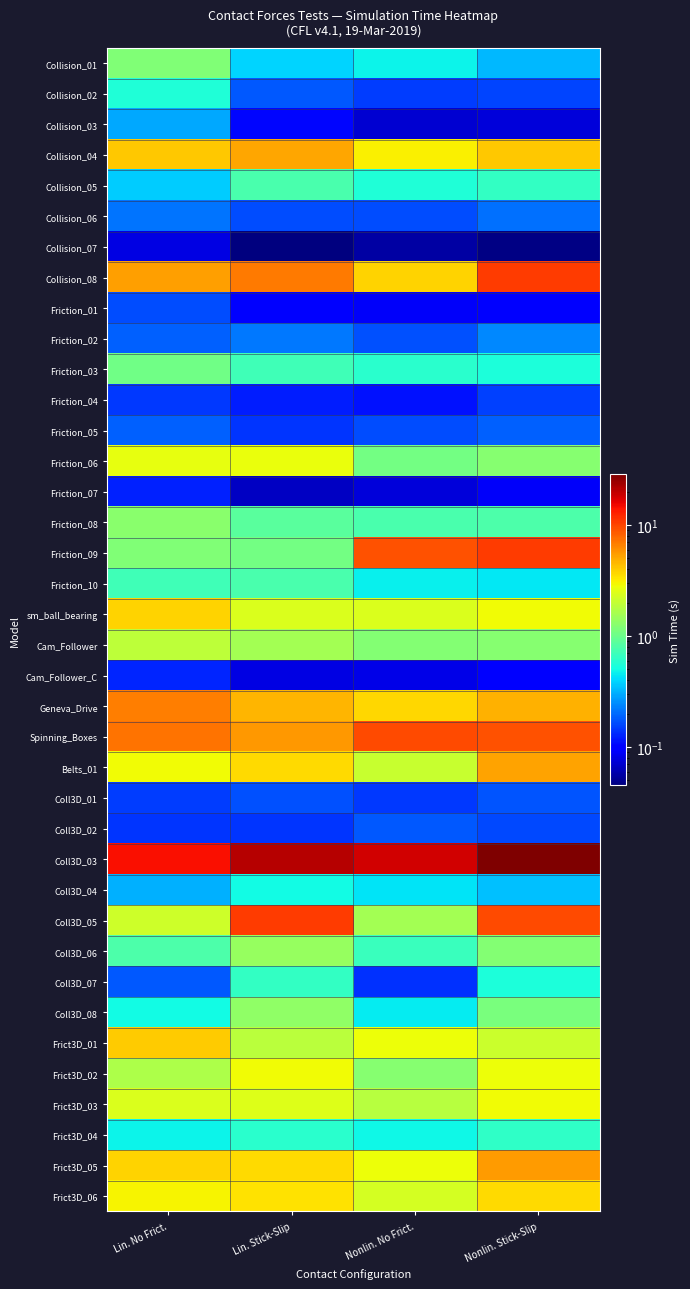

List the series in order of their peak value, highest first.

Coll3D_03, Collision_08, Friction_09, Coll3D_05, Spinning_Boxes, Geneva_Drive, Frict3D_05, Belts_01, Collision_04, Frict3D_01, sm_ball_bearing, Frict3D_06, Frict3D_02, Frict3D_03, Friction_06, Cam_Follower, Coll3D_06, Coll3D_08, Friction_08, Collision_01, Friction_03, Friction_10, Collision_05, Coll3D_07, Frict3D_04, Collision_02, Coll3D_04, Collision_03, Friction_02, Collision_06, Friction_05, Coll3D_02, Coll3D_01, Friction_01, Friction_04, Cam_Follower_C, Friction_07, Collision_07